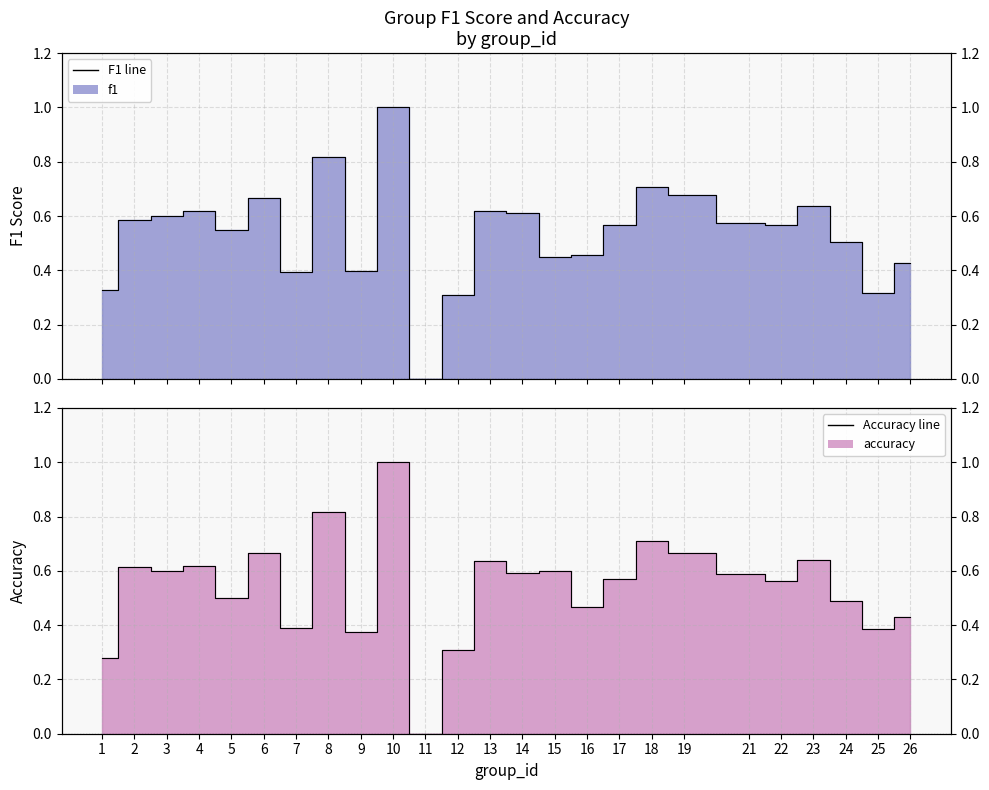

The f1 series shows 0.5 at 24. True or false?

True